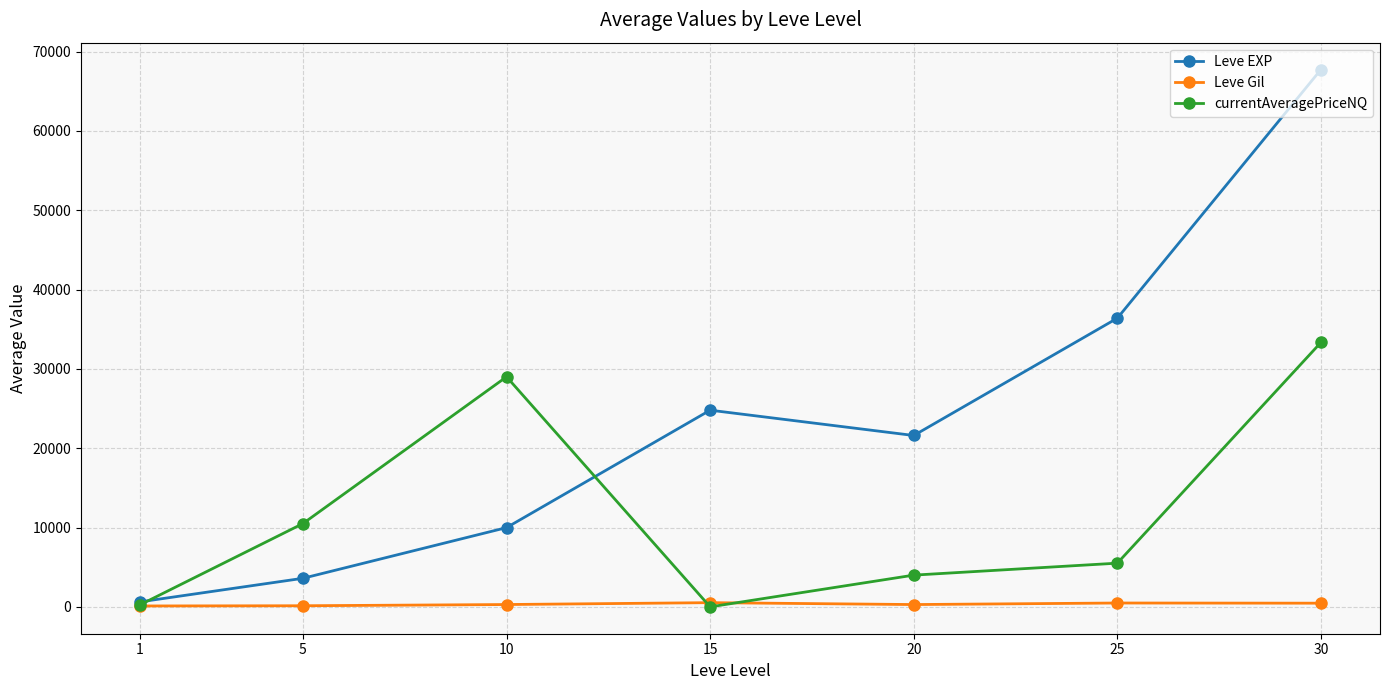

At which label is currentAveragePriceNQ closest to 16666?

5